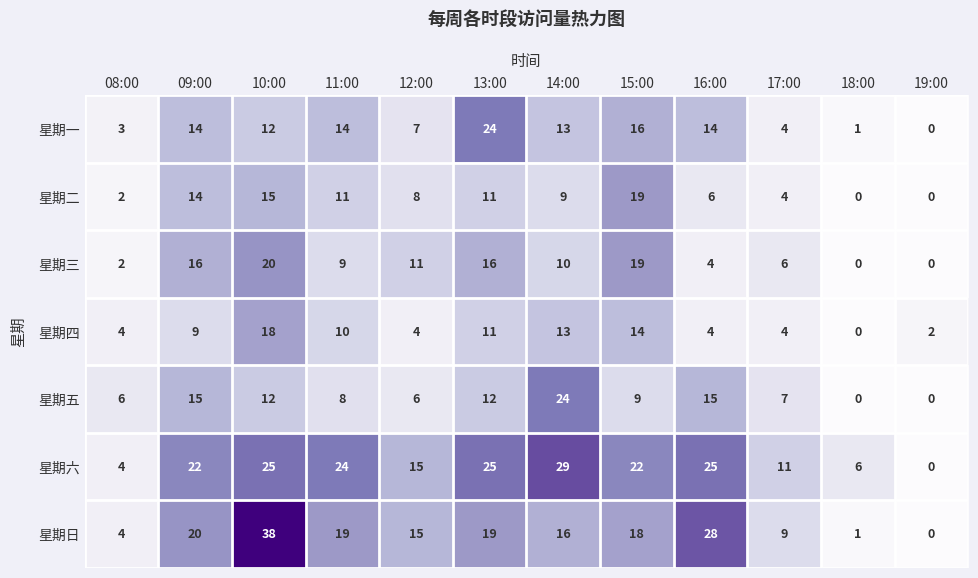

At which category is the sum across all series the highest?

10:00